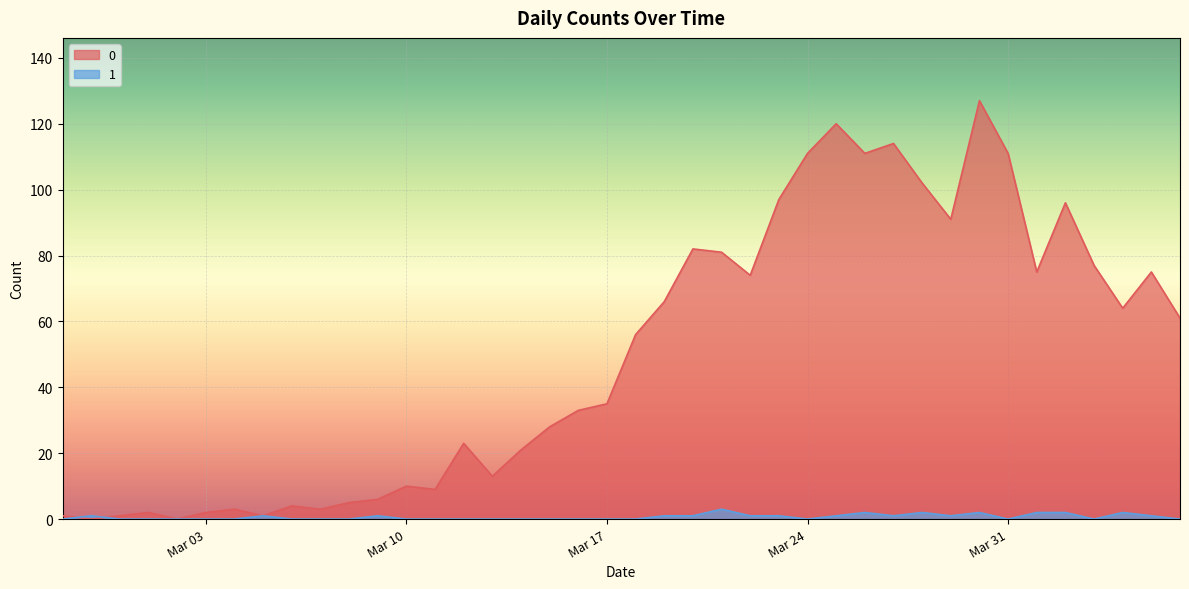

Is it true that 1 equals 1 at 2020-03-01?

False